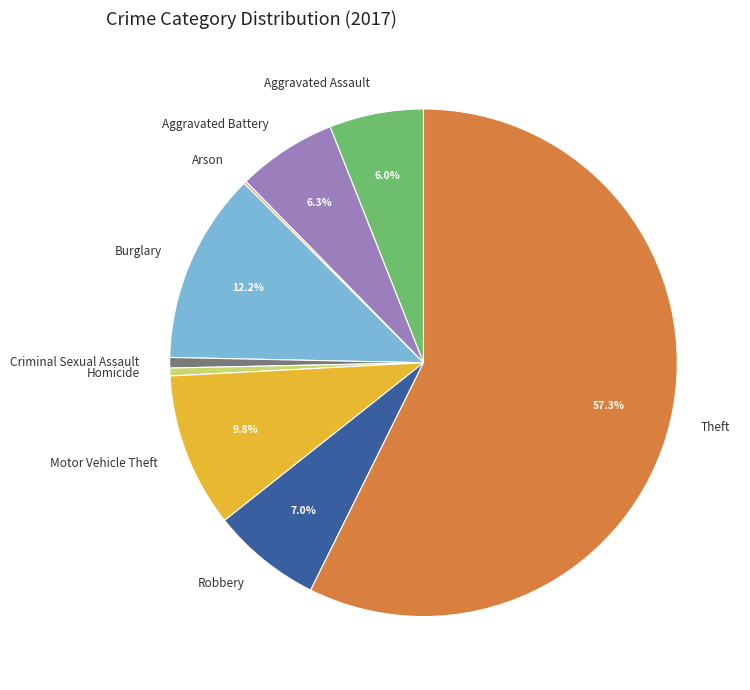

Is there a majority slice in this chart?

Yes